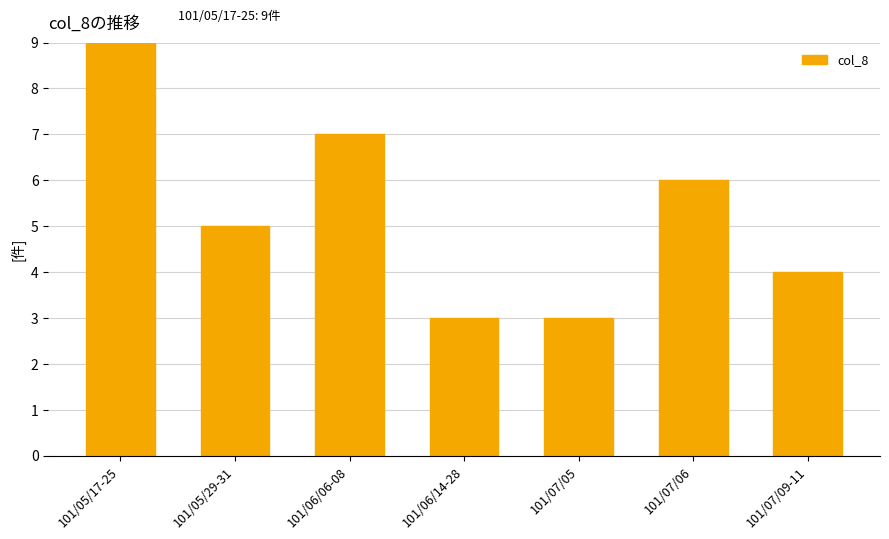

What is the difference between the maximum and minimum values?

6